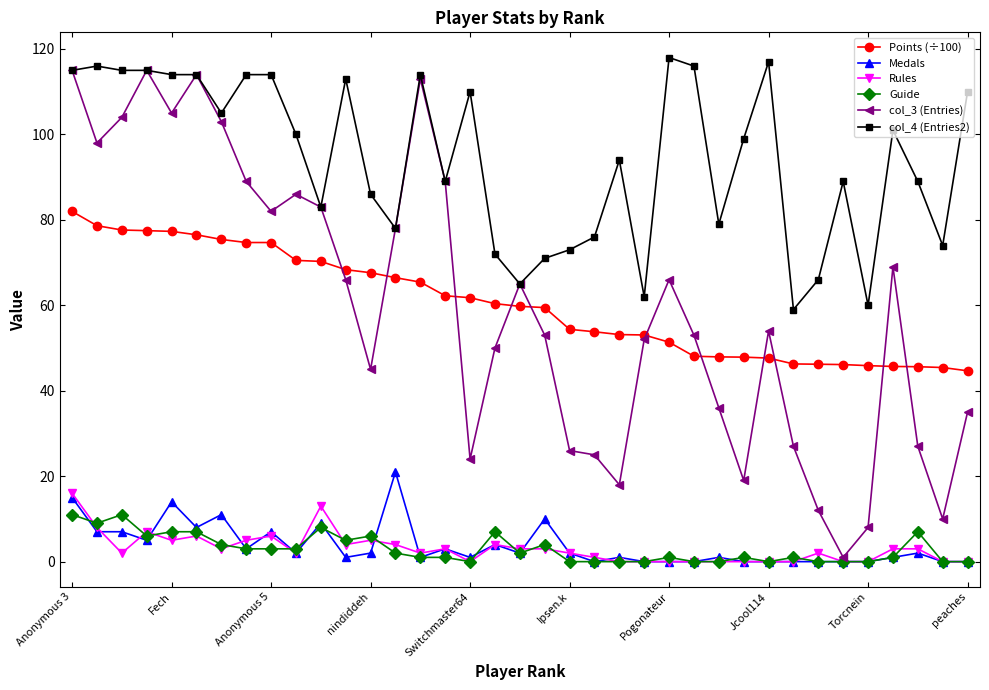

What is the value of the Guide point at the 1st from the left?

11.0